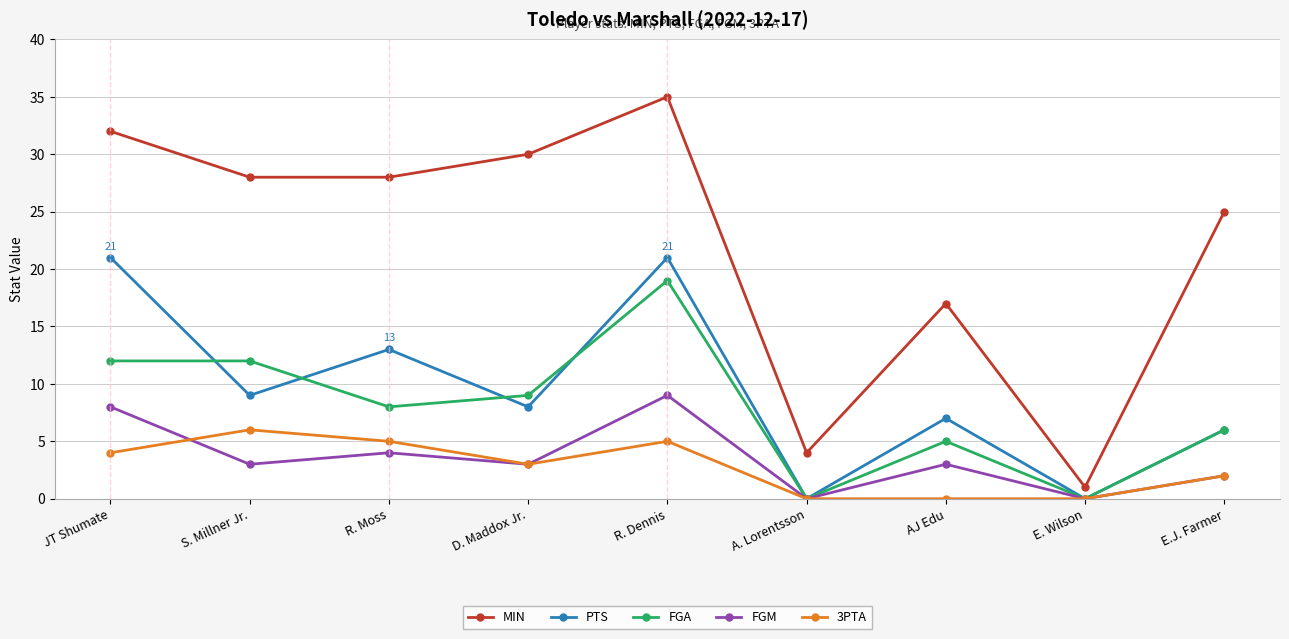

How many series are shown in this chart?

5